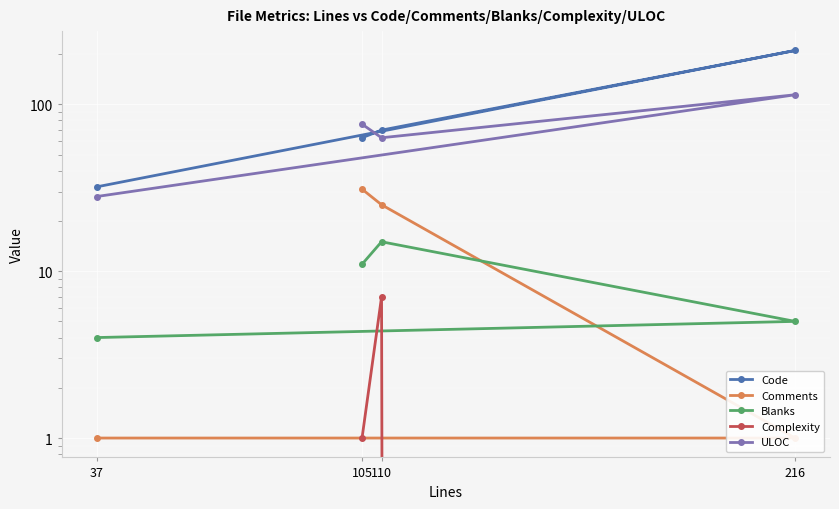

At which label does Code reach its minimum?

37